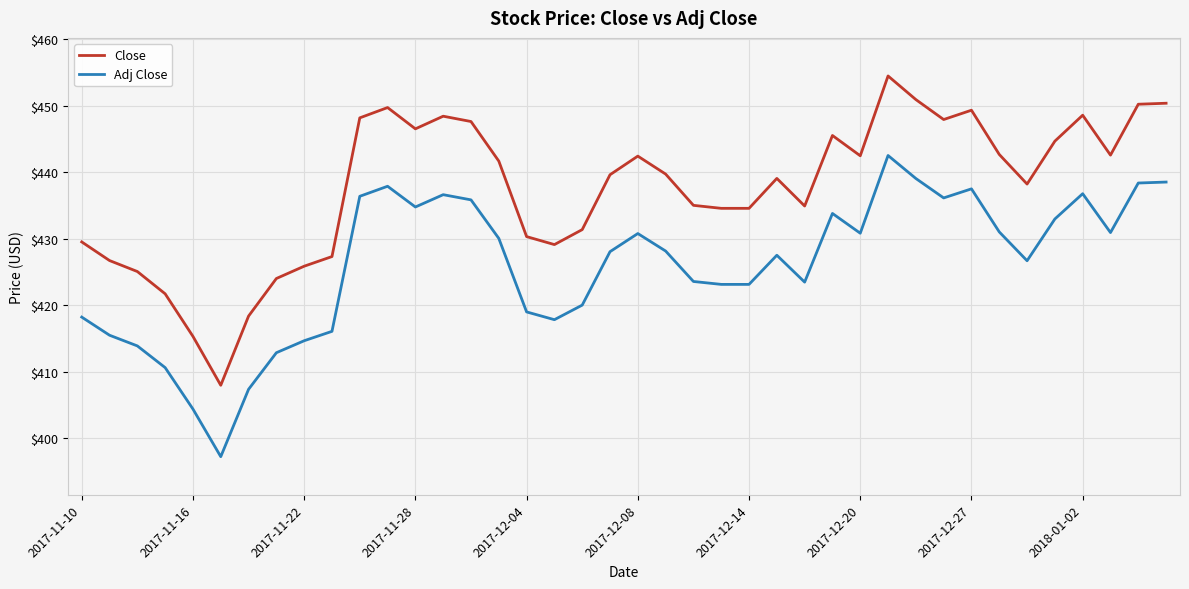

What is the average value of the Close series?

437.5